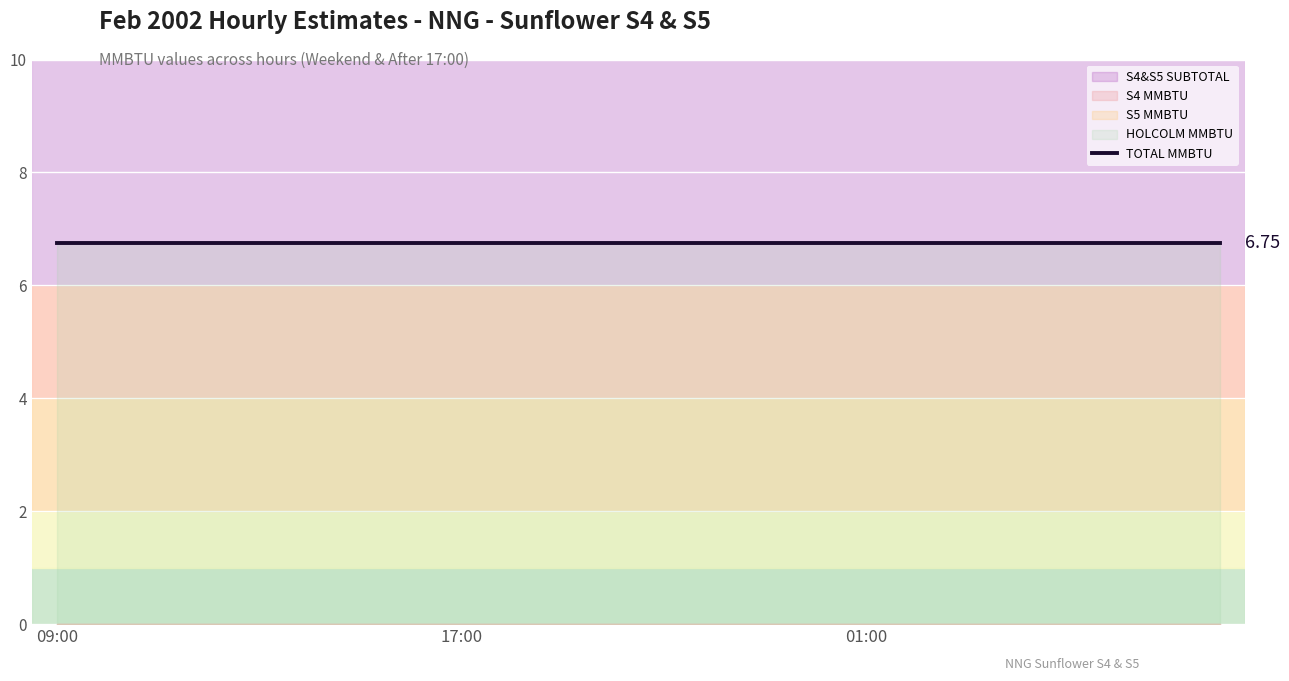

What is the total value across all series at 03:00?

13.5